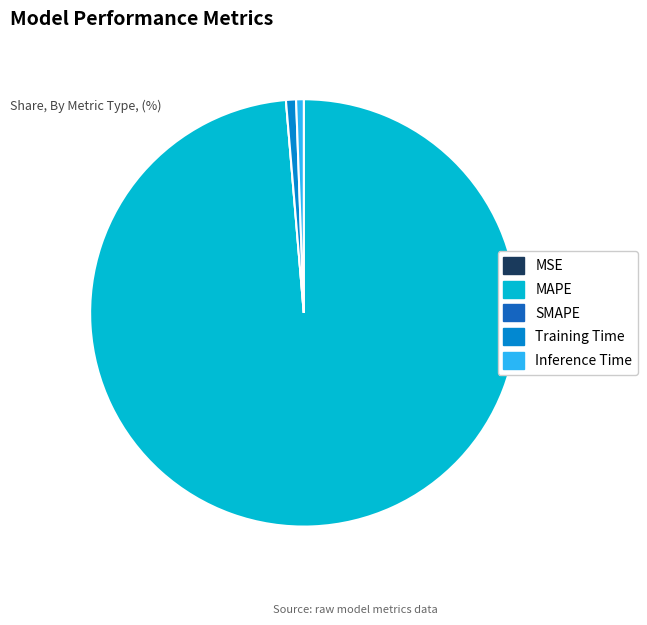

True or false: Inference Time accounts for 1% of the total.

True